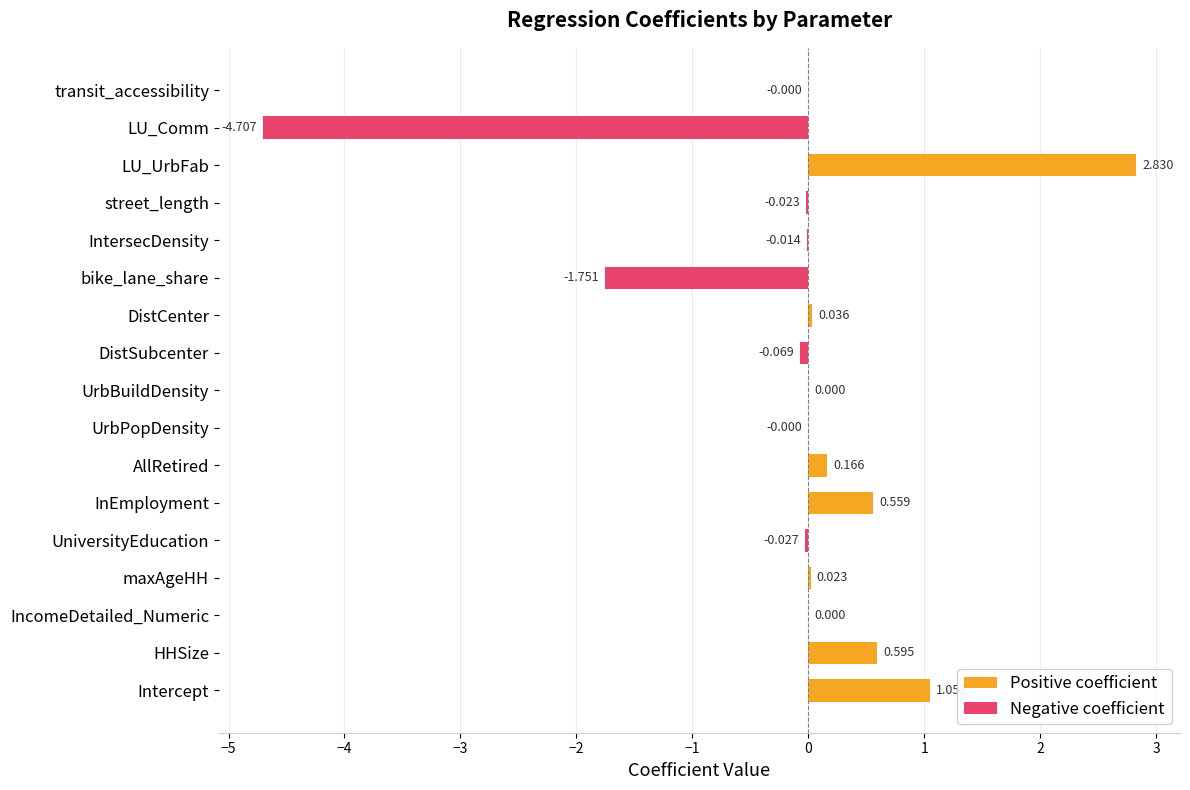

List the labels in order of value, smallest first.

LU_Comm, bike_lane_share, DistSubcenter, UniversityEducation, street_length, IntersecDensity, transit_accessibility, UrbPopDensity, UrbBuildDensity, IncomeDetailed_Numeric, maxAgeHH, DistCenter, AllRetired, InEmployment, HHSize, Intercept, LU_UrbFab